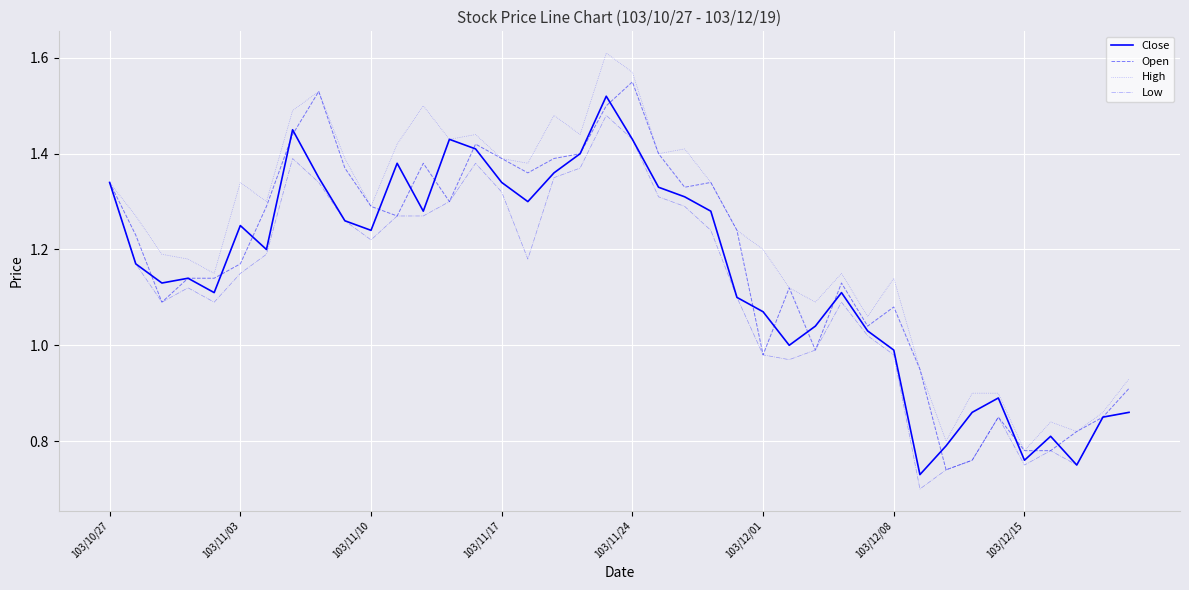

List the series in order of their overall mean, lowest first.

Low, Close, Open, High